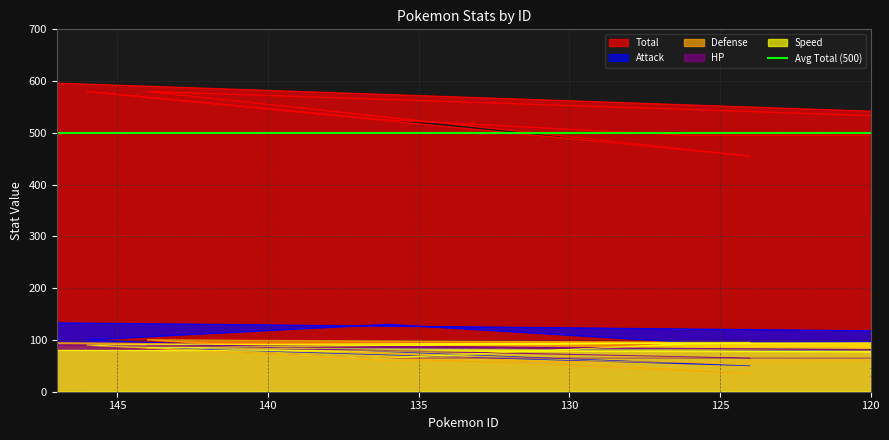

True or false: Total and Speed intersect in this chart.

False